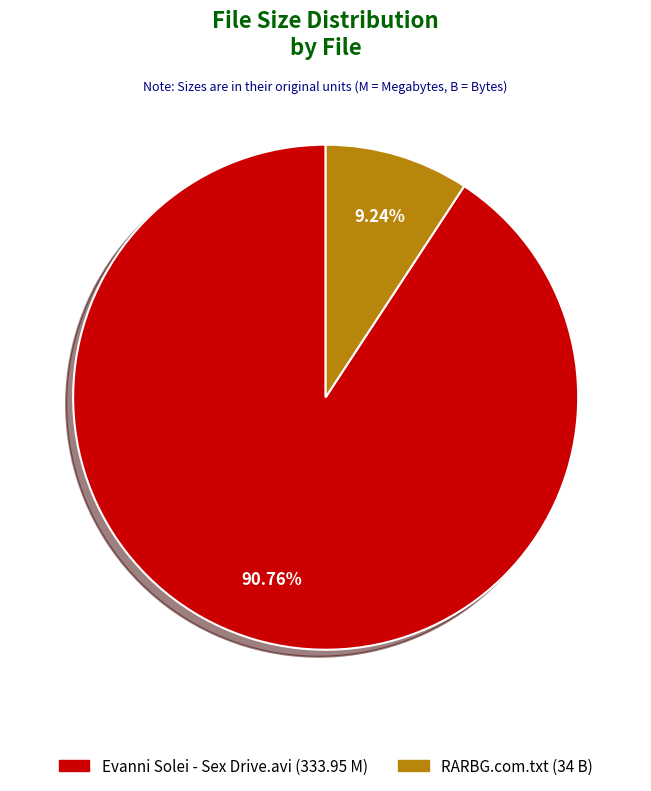

What percentage is NOT represented by Evanni Solei - Sex Drive.avi?

9.2%